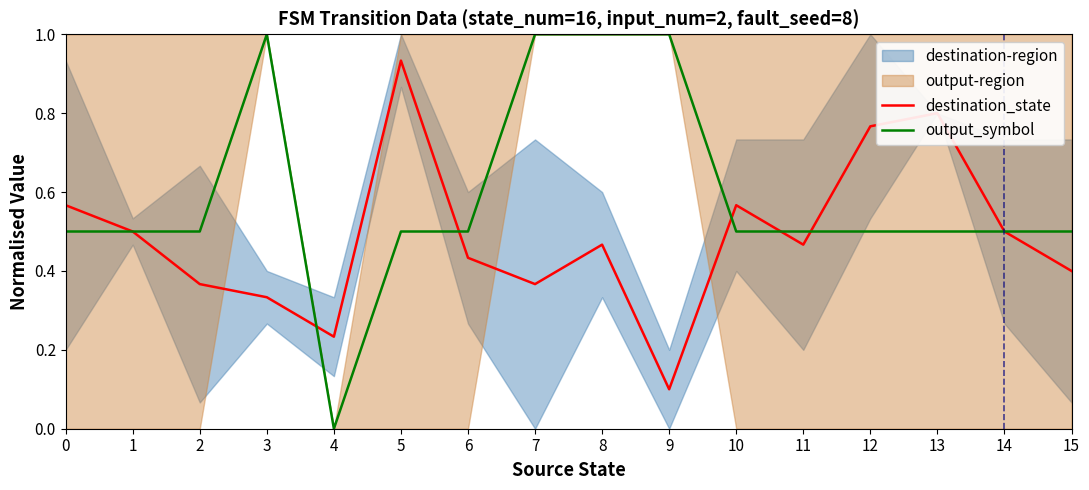

True or false: output_symbol and destination_state cross at least once.

True